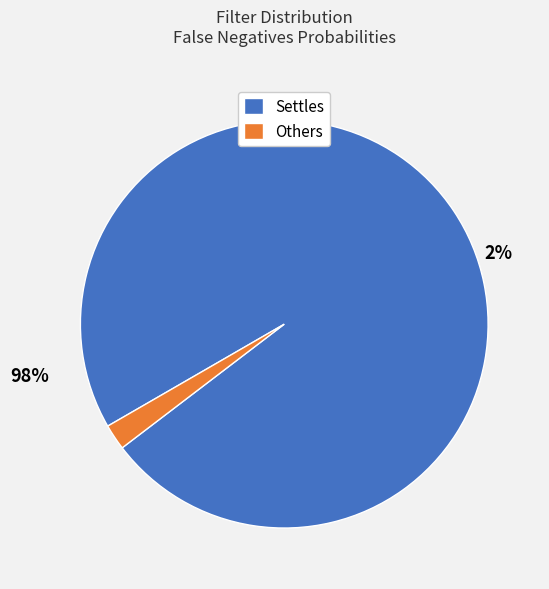

The Settles slice represents 84% of the pie. True or false?

False